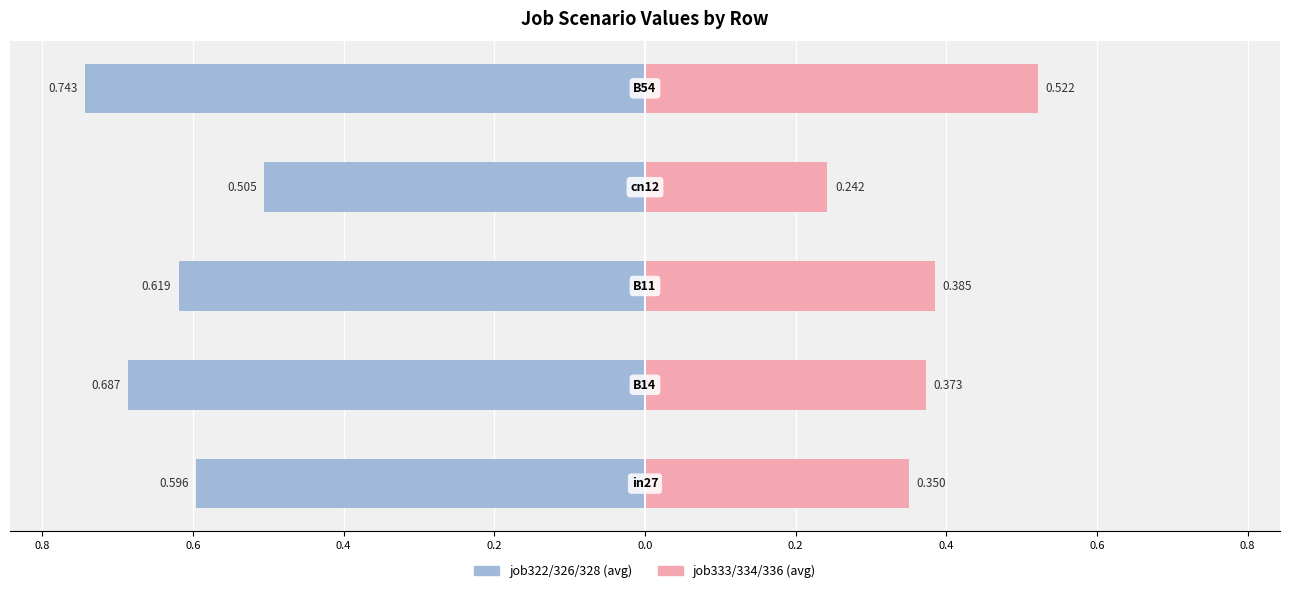

True or false: job322/326/328 avg has a value of -0.7 at 0.2.

True